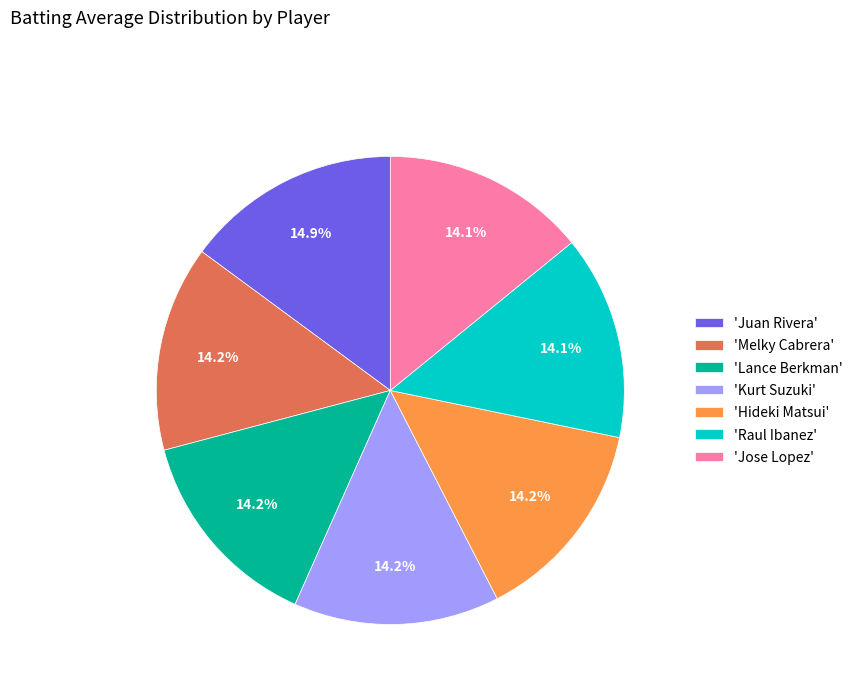

Combined, do 'Jose Lopez' and 'Raul Ibanez' account for over 50%?

No